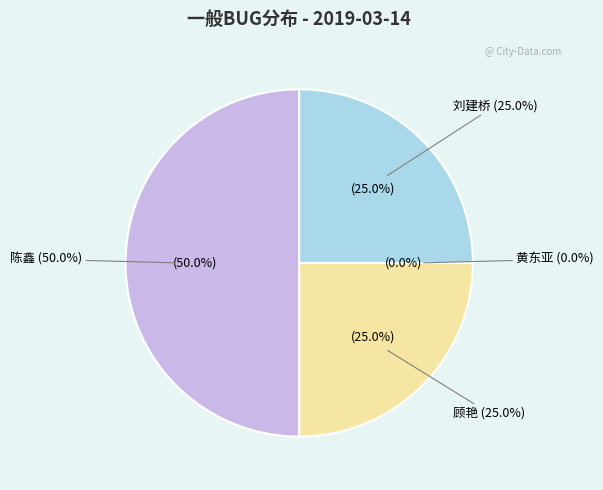

Is there a majority slice in this chart?

No